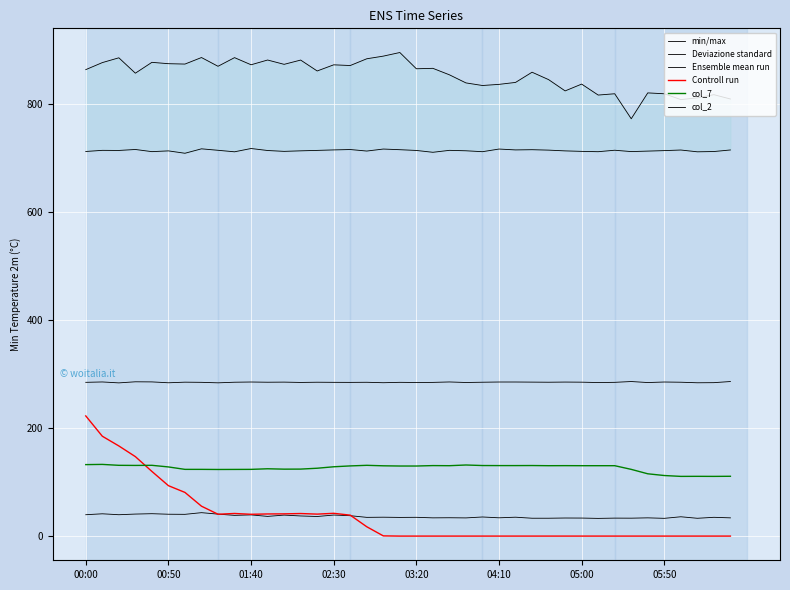

Where is the first local minimum for col_2?

01:40